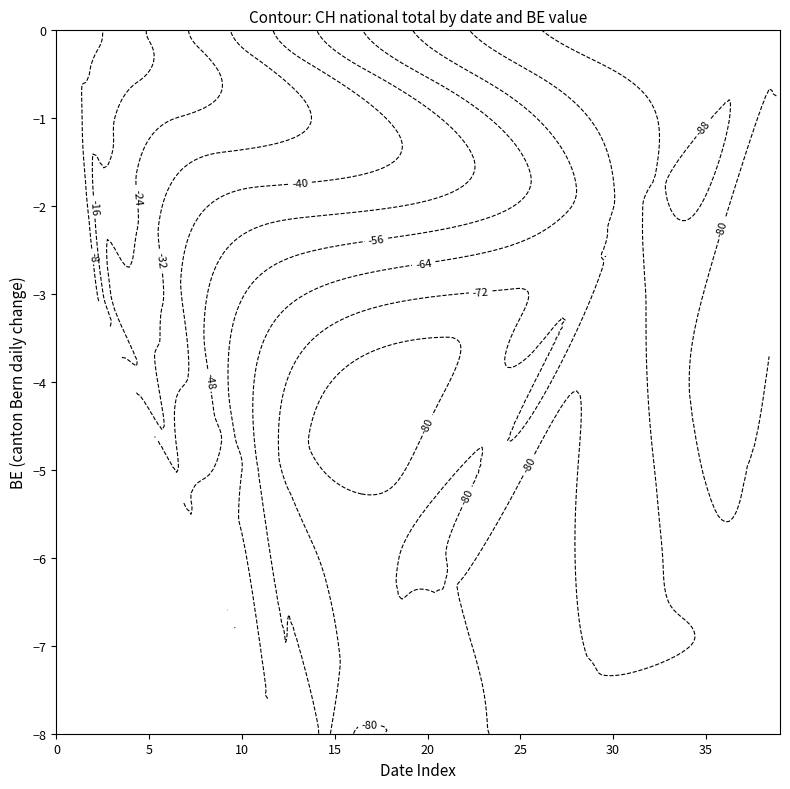

At which category is the sum across all series the highest?

1